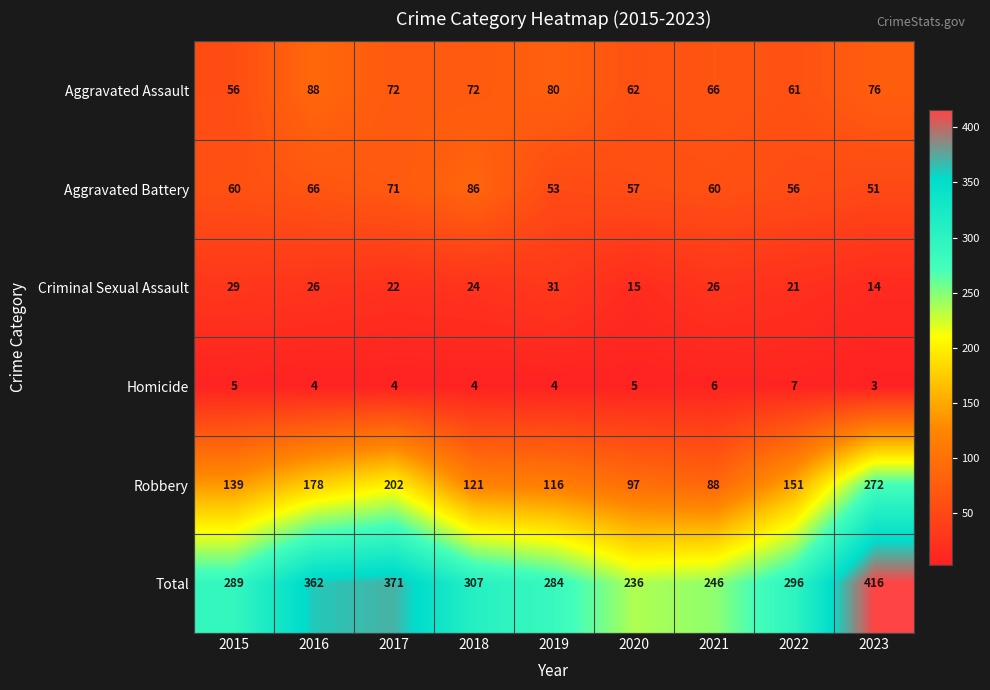

True or false: Total has a value of 136 at 2017.

False